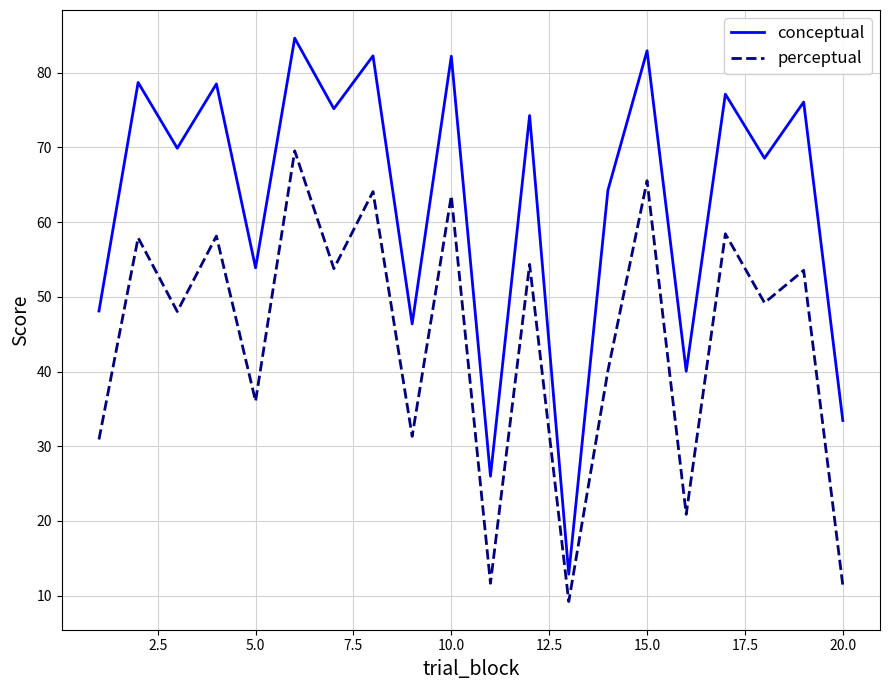

Which series has the largest total across all categories?

conceptual